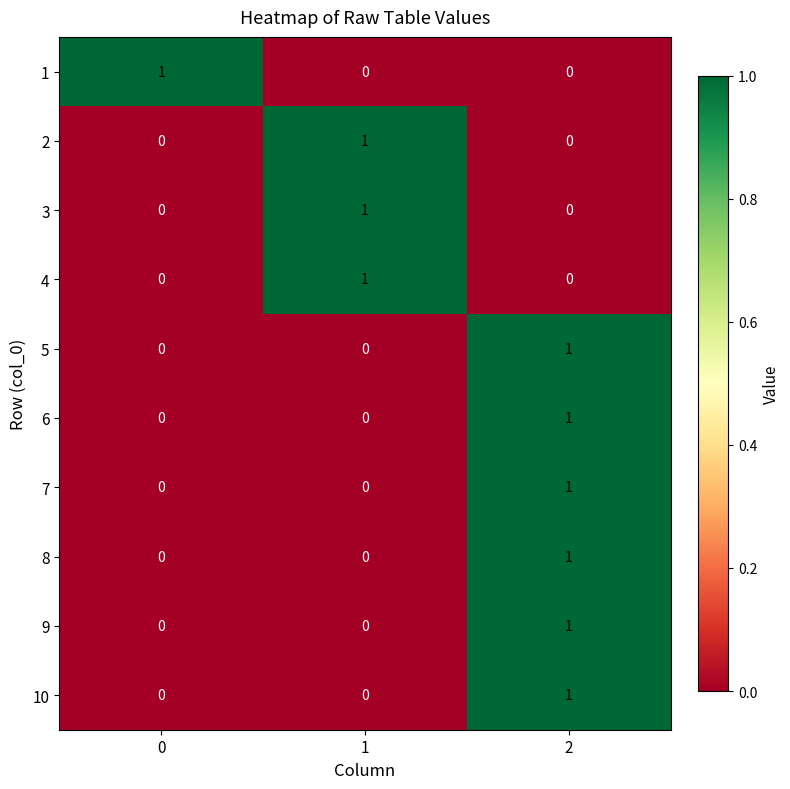

Is it true that 7 equals 1 at 0?

False